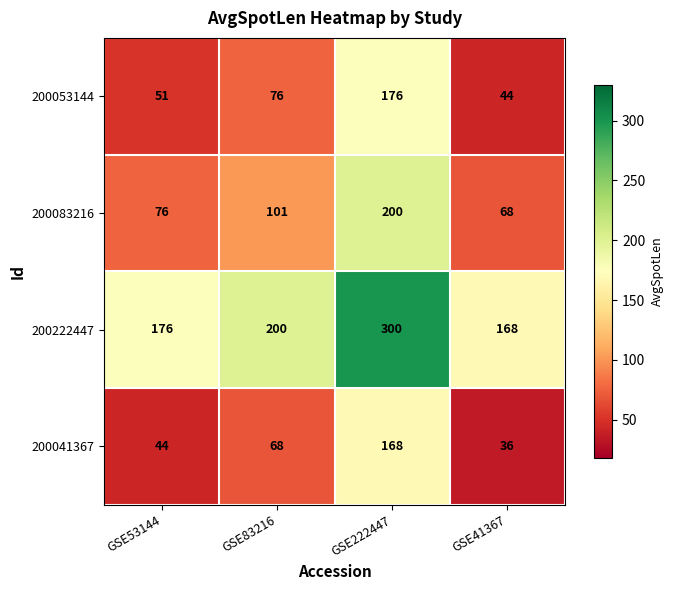

Read the 200083216 value at GSE222447, to the nearest 5.

200